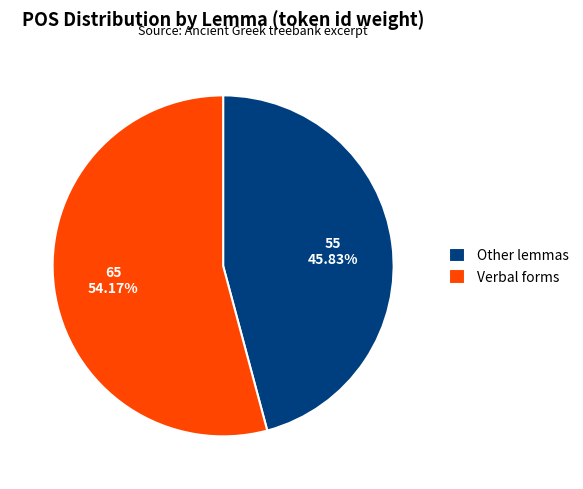

Does any single category account for the majority?

Yes